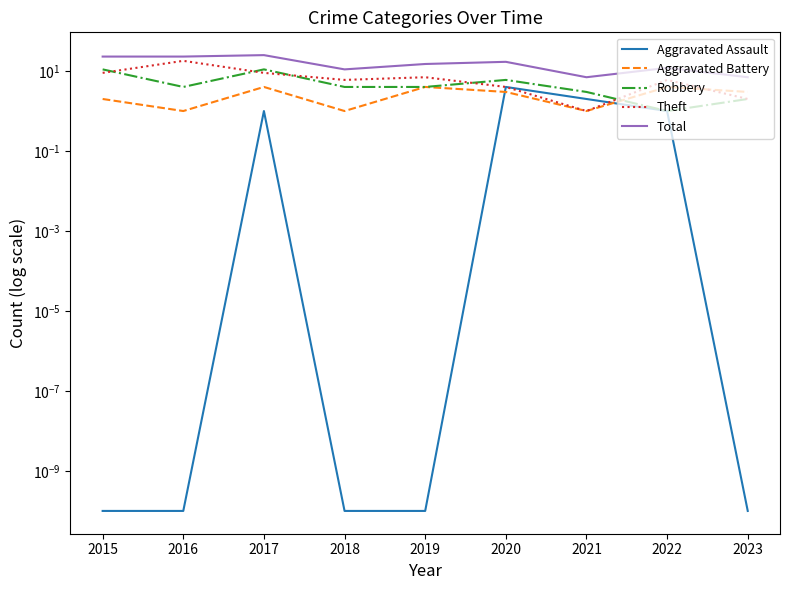

At 2017, list the series in order from smallest to largest.

Aggravated Assault, Aggravated Battery, Theft, Robbery, Total